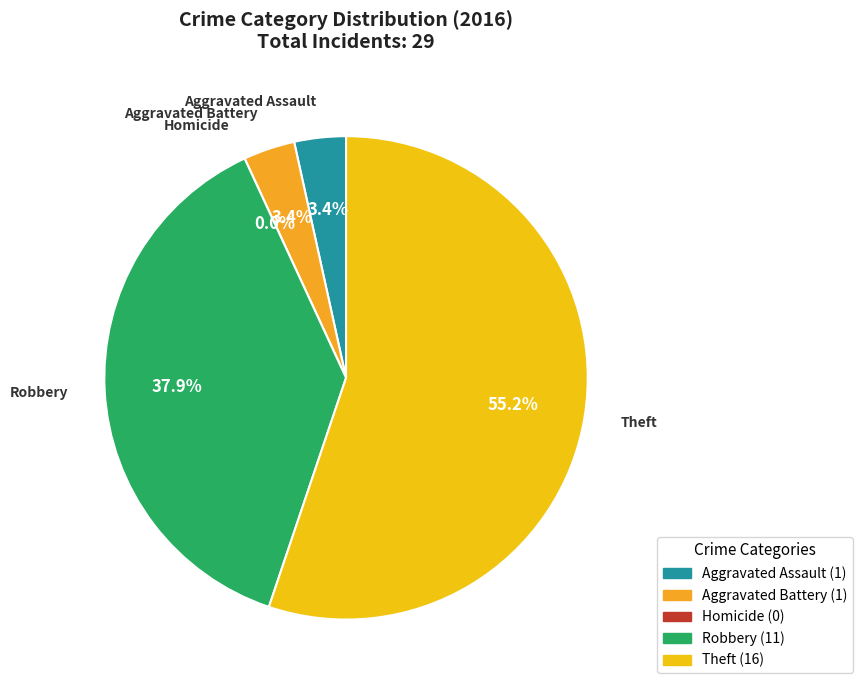

Rank the categories by value from lowest to highest.

Homicide, Aggravated Assault, Aggravated Battery, Robbery, Theft